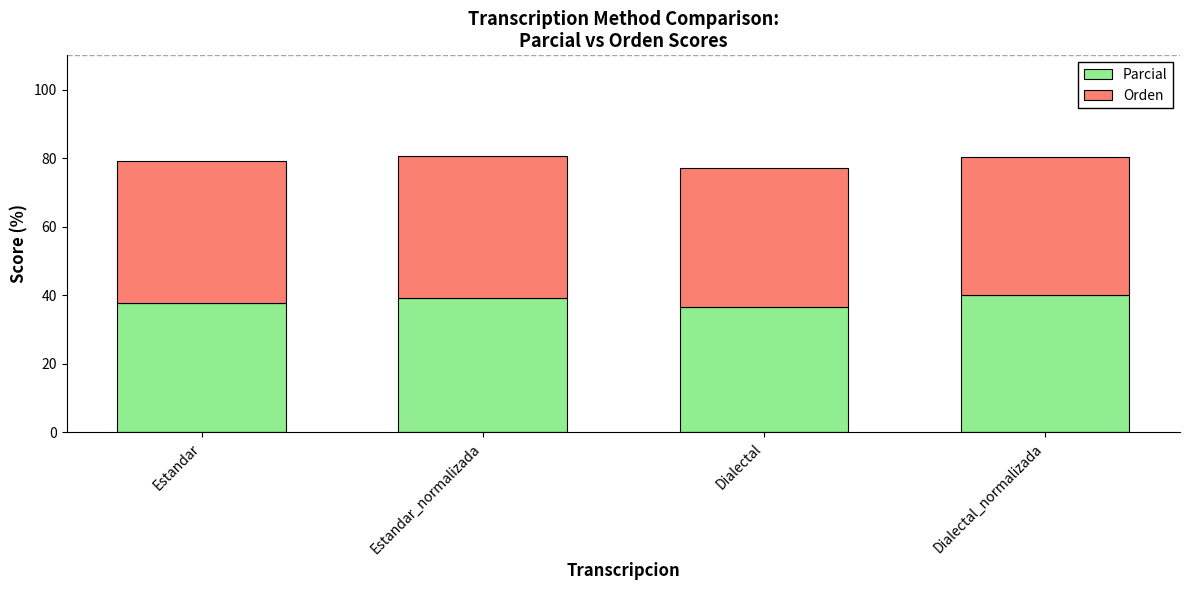

How many bars are there in total?

4